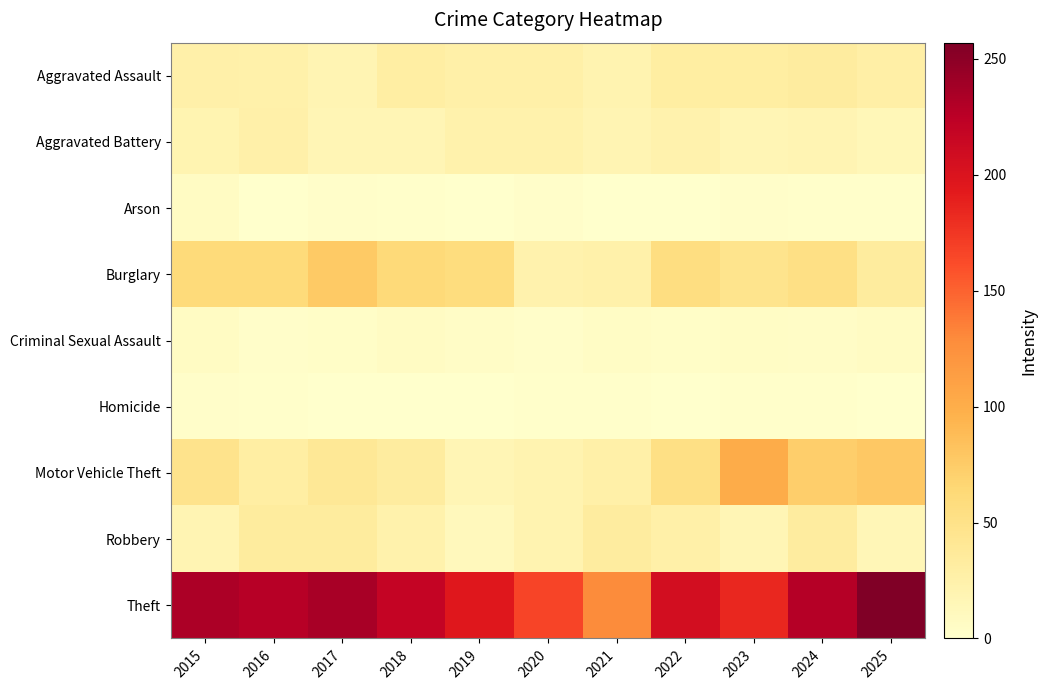

Reading left to right, transcribe all the data shown in this chart.

Aggravated Assault: 2015=26	2016=25	2017=19	2018=30	2019=27	2020=27	2021=21	2022=31	2023=31	2024=33	2025=28
Aggravated Battery: 2015=20	2016=26	2017=17	2018=17	2019=24	2020=24	2021=19	2022=23	2023=17	2024=19	2025=15
Arson: 2015=7	2016=0	2017=3	2018=2	2019=0	2020=3	2021=0	2022=0	2023=3	2024=2	2025=2
Burglary: 2015=61	2016=61	2017=77	2018=62	2019=58	2020=23	2021=25	2022=56	2023=47	2024=53	2025=34
Criminal Sexual Assault: 2015=7	2016=3	2017=4	2018=7	2019=5	2020=3	2021=6	2022=4	2023=6	2024=5	2025=7
Homicide: 2015=3	2016=2	2017=0	2018=0	2019=0	2020=2	2021=2	2022=0	2023=2	2024=2	2025=1
Motor Vehicle Theft: 2015=48	2016=30	2017=40	2018=33	2019=17	2020=21	2021=27	2022=53	2023=101	2024=73	2025=78
Robbery: 2015=19	2016=34	2017=34	2018=24	2019=12	2020=21	2021=33	2022=27	2023=17	2024=33	2025=16
Theft: 2015=233	2016=227	2017=235	2018=218	2019=195	2020=166	2021=129	2022=206	2023=184	2024=228	2025=257